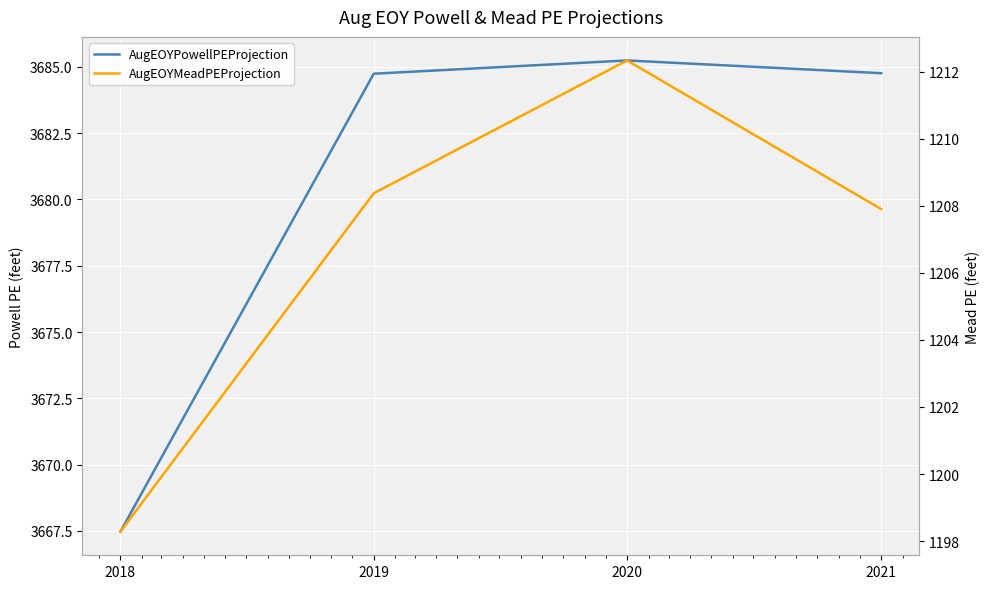

Count the number of data series in this chart.

2